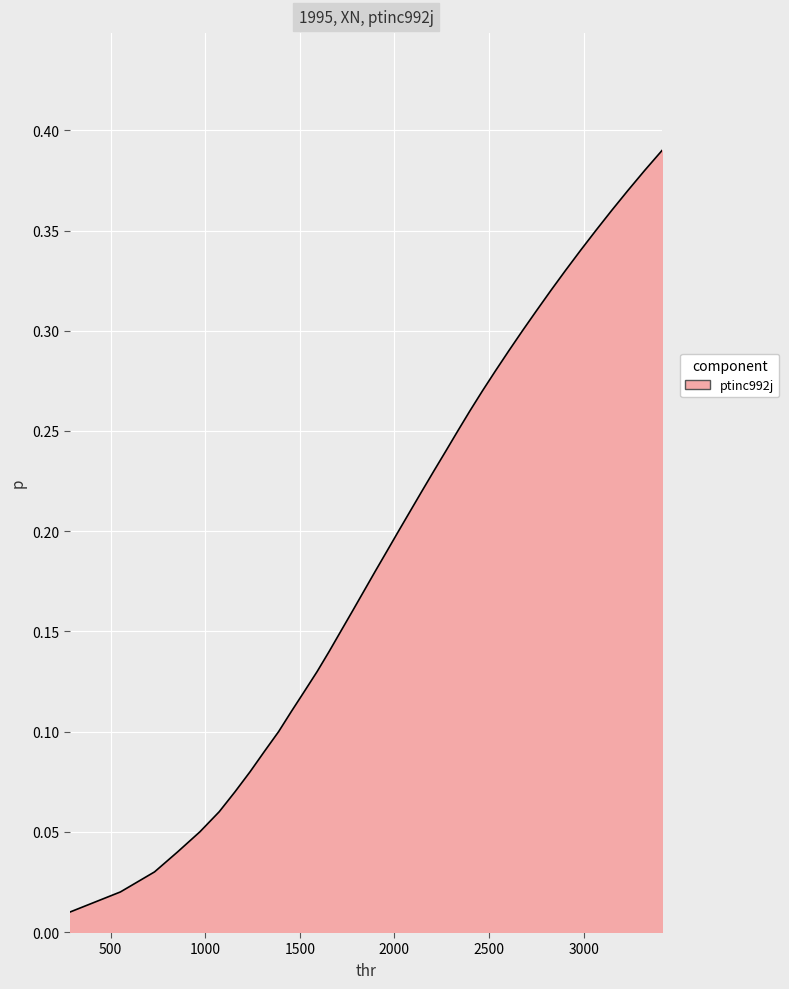

What is the greatest value displayed?

0.4